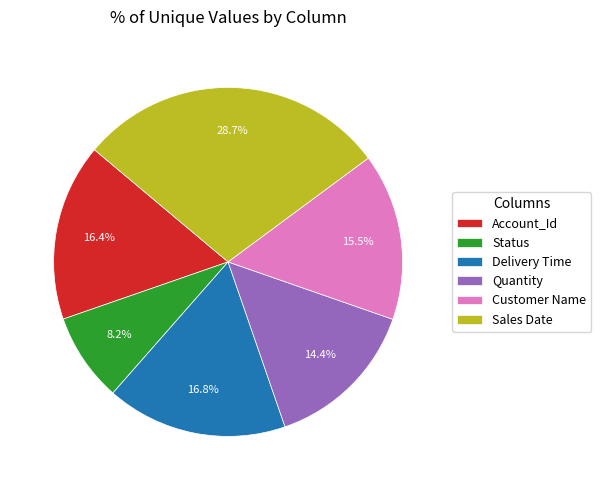

Which slice is the smallest?

Status